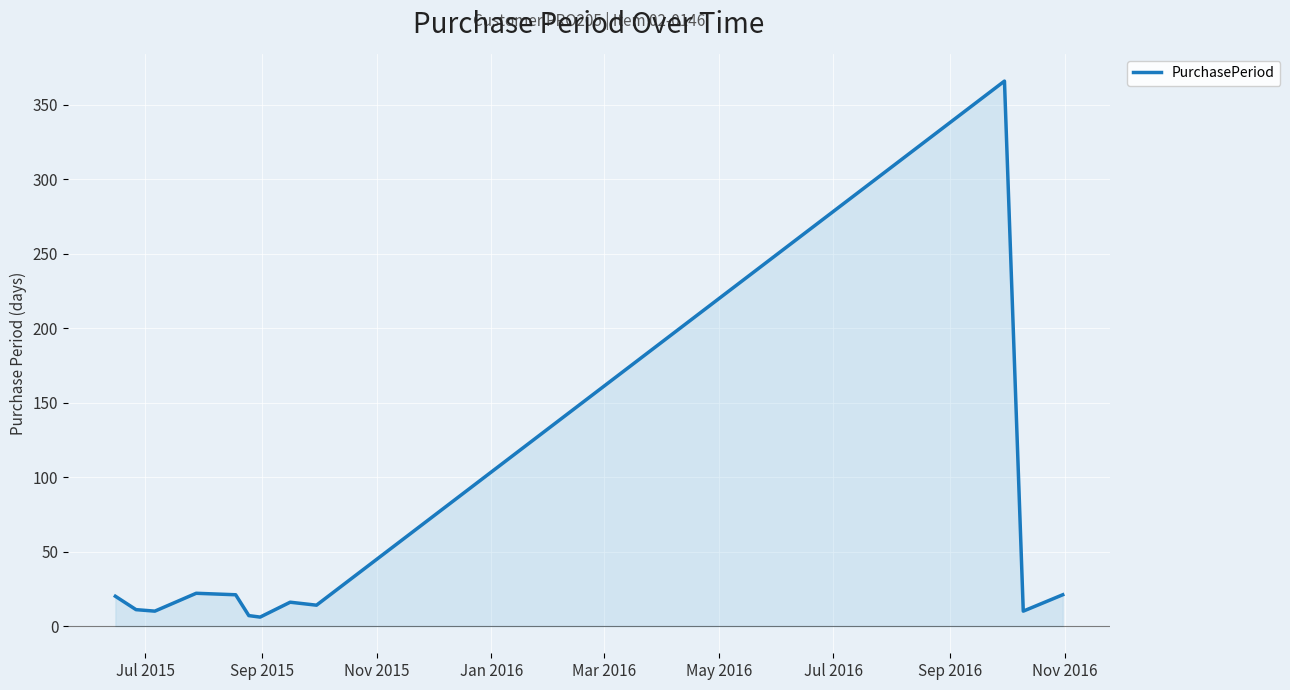

What is the maximum value shown in the chart?

366